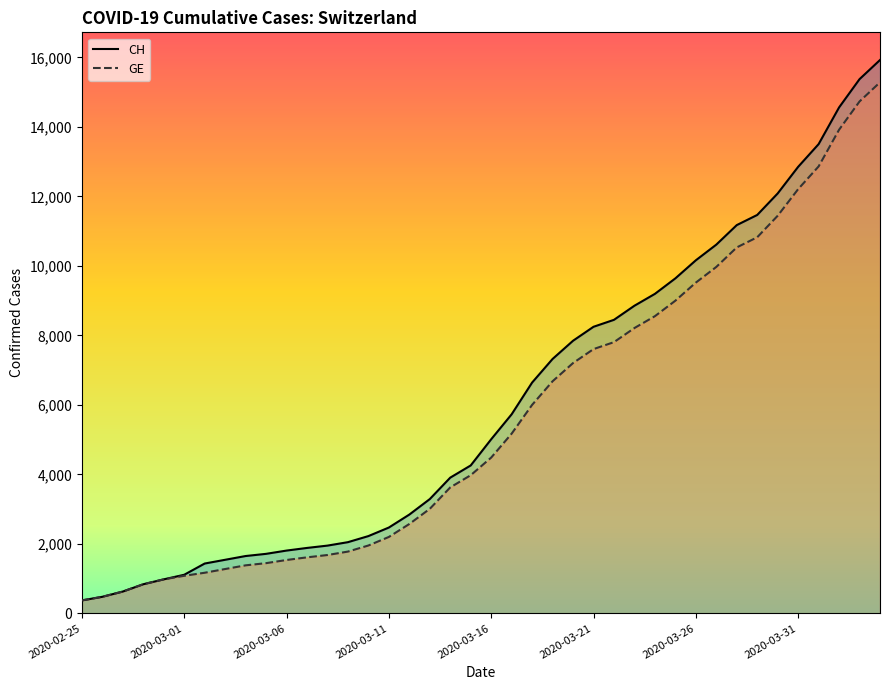

Reading left to right, extract all data points from this chart.

CH: 2020-02-25=375	2020-02-26=479	2020-02-27=630	2020-02-28=840	2020-02-29=981	2020-03-01=1113	2020-03-02=1436	2020-03-03=1544	2020-03-04=1652	2020-03-05=1715	2020-03-06=1809	2020-03-07=1885	2020-03-08=1952	2020-03-09=2051	2020-03-10=2226	2020-03-11=2472	2020-03-12=2845	2020-03-13=3291	2020-03-14=3908	2020-03-15=4259	2020-03-16=5012	2020-03-17=5731	2020-03-18=6644	2020-03-19=7323	2020-03-20=7847	2020-03-21=8249	2020-03-22=8449	2020-03-23=8855	2020-03-24=9196	2020-03-25=9642	2020-03-26=10162	2020-03-27=10613	2020-03-28=11175	2020-03-29=11467	2020-03-30=12086	2020-03-31=12852	2020-04-01=13505	2020-04-02=14561	2020-04-03=15375	2020-04-04=15926
GE: 2020-02-25=375	2020-02-26=479	2020-02-27=630	2020-02-28=840	2020-02-29=981	2020-03-01=1083	2020-03-02=1171	2020-03-03=1278	2020-03-04=1384	2020-03-05=1447	2020-03-06=1538	2020-03-07=1614	2020-03-08=1681	2020-03-09=1780	2020-03-10=1955	2020-03-11=2201	2020-03-12=2574	2020-03-13=3010	2020-03-14=3627	2020-03-15=3978	2020-03-16=4485	2020-03-17=5174	2020-03-18=6002	2020-03-19=6681	2020-03-20=7205	2020-03-21=7607	2020-03-22=7807	2020-03-23=8213	2020-03-24=8554	2020-03-25=9000	2020-03-26=9520	2020-03-27=9971	2020-03-28=10533	2020-03-29=10825	2020-03-30=11444	2020-03-31=12210	2020-04-01=12863	2020-04-02=13919	2020-04-03=14733	2020-04-04=15284